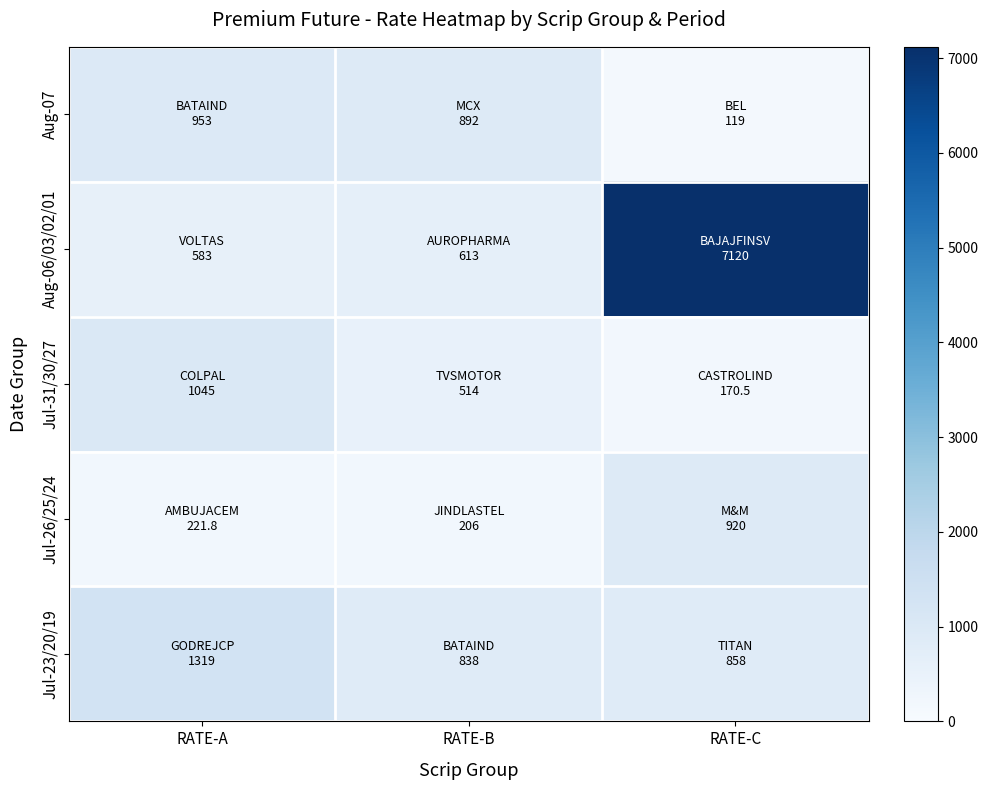

Between RATE-B and RATE-C, which is larger?

RATE-B